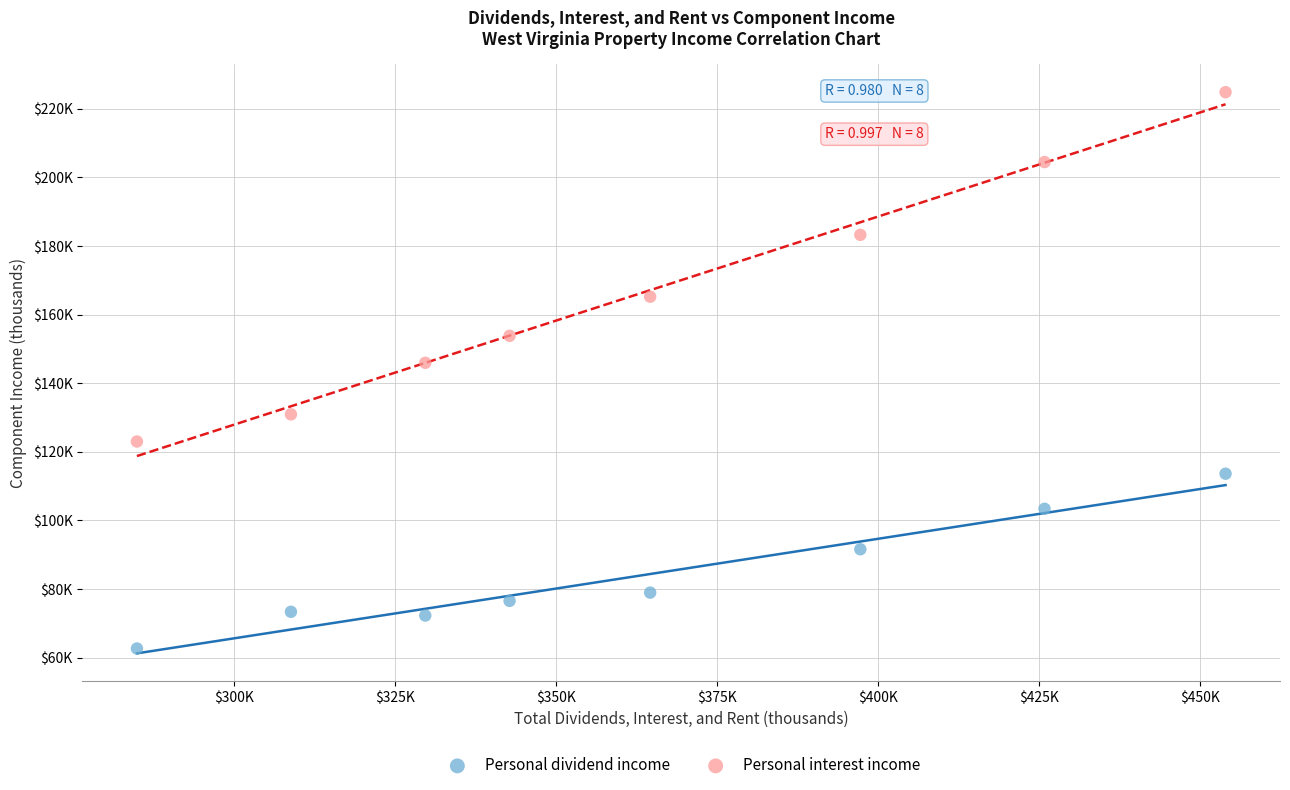

Which series contains the highest Y value?

Personal interest income